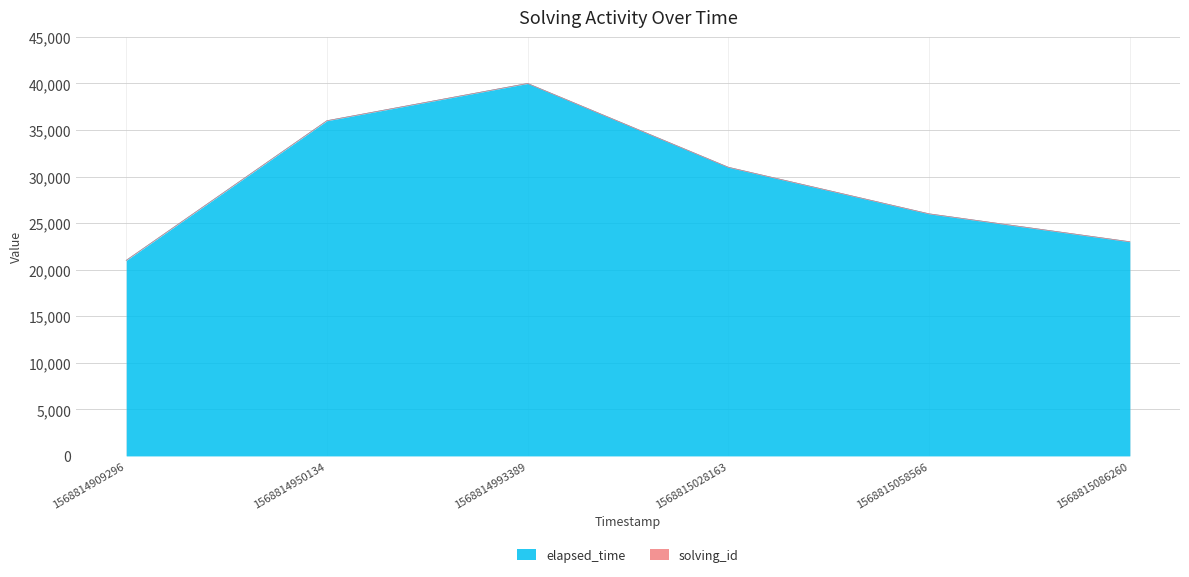

How many data points are less than 31000?

3